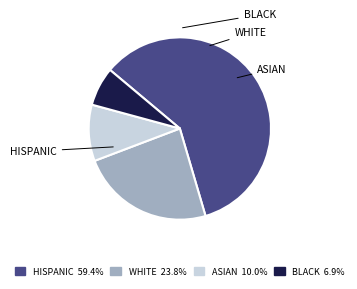

What is the ratio of the value at HISPANIC 59.4% to the value at BLACK 6.9%?

8.6